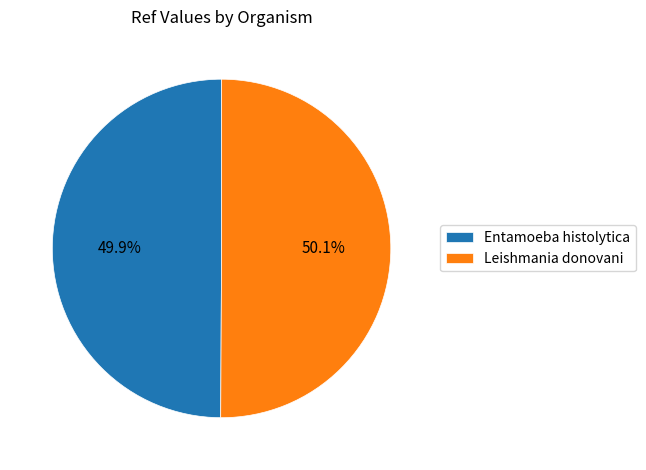

Is there a majority slice in this chart?

Yes